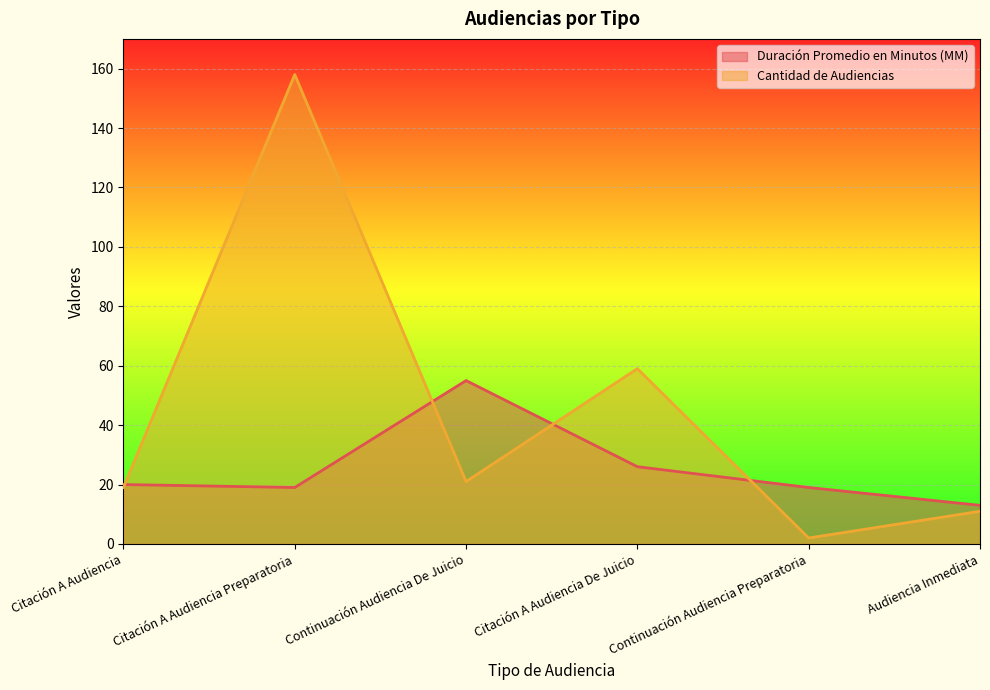

Rank the series at Continuación Audiencia De Juicio from highest to lowest value.

Duración Promedio en Minutos (MM), Cantidad de Audiencias